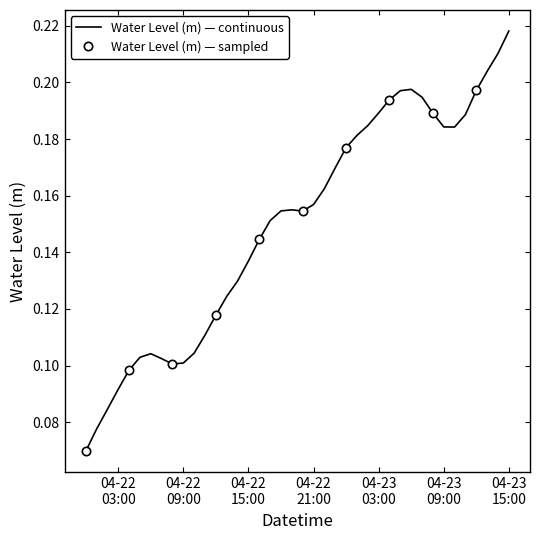

How many distinct data groups are displayed?

1